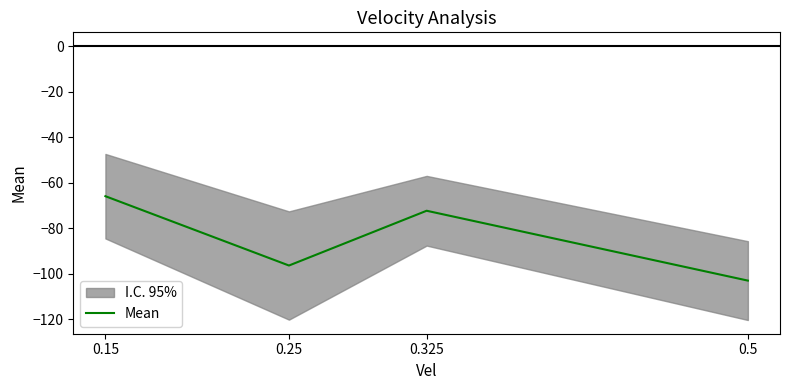

What is the greatest value displayed?

-65.9